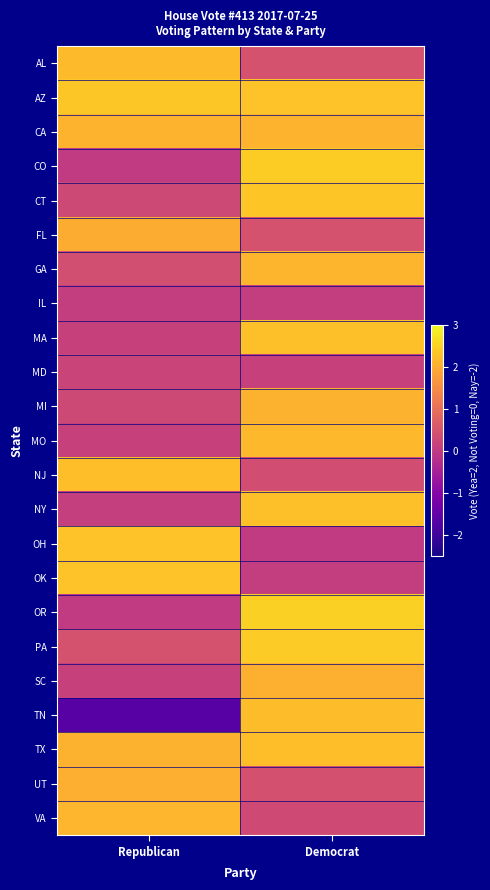

At which category is the sum across all series the highest?

Democrat